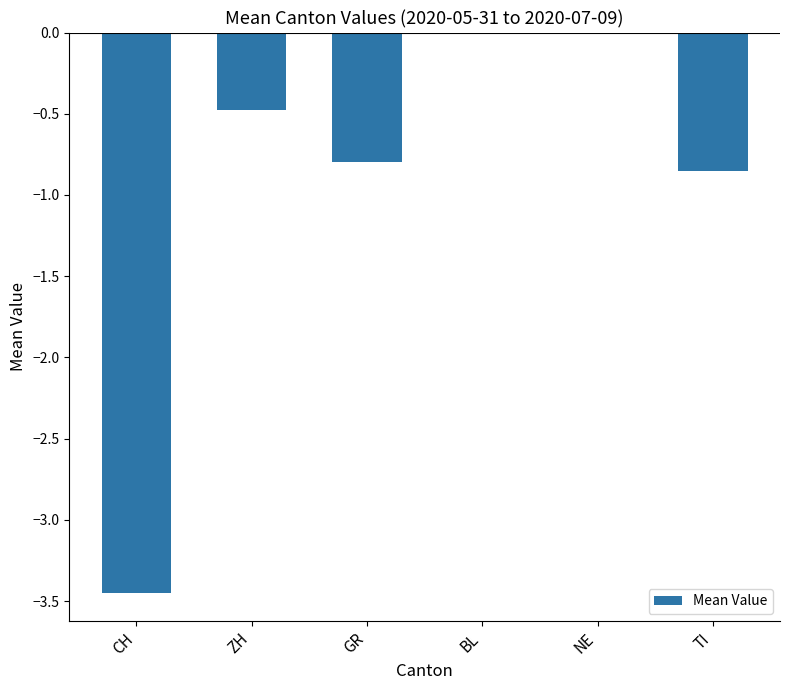

What is the change in value from CH to TI?

+2.6